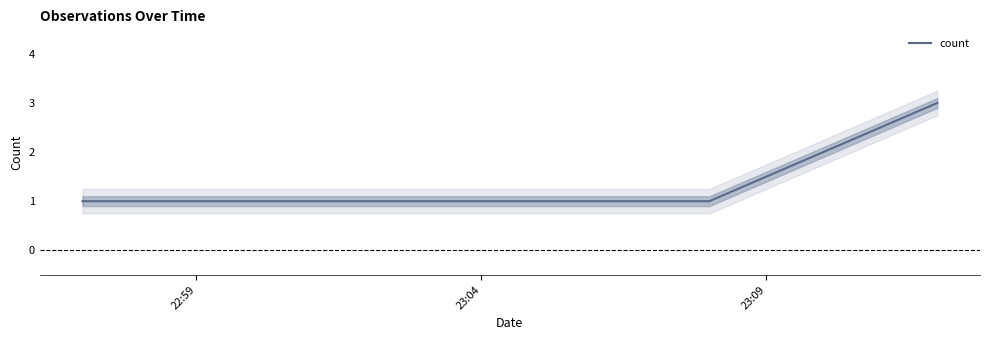

What is the difference between the maximum and second lowest values?

2